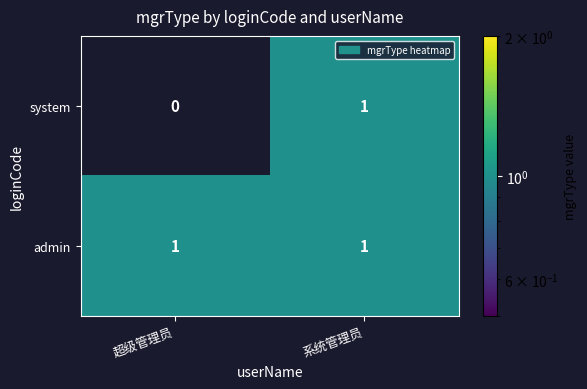

Reading right to left, extract all data points from this chart.

system: 系统管理员=1	超级管理员=0
admin: 系统管理员=1	超级管理员=1